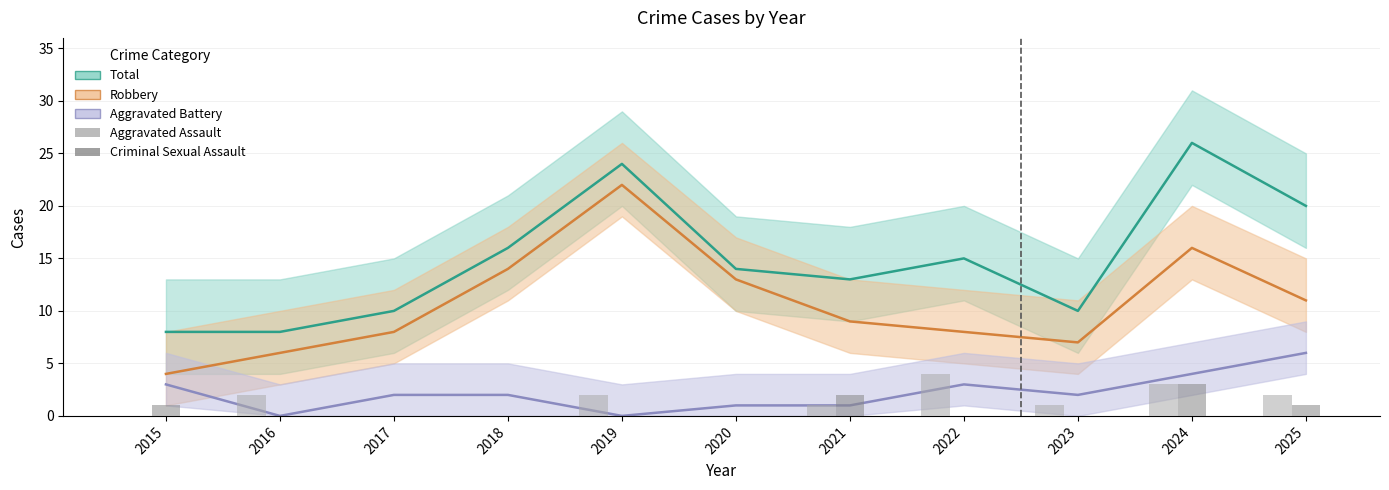

What is the difference between the maximum and minimum values in the Criminal Sexual Assault series?

3